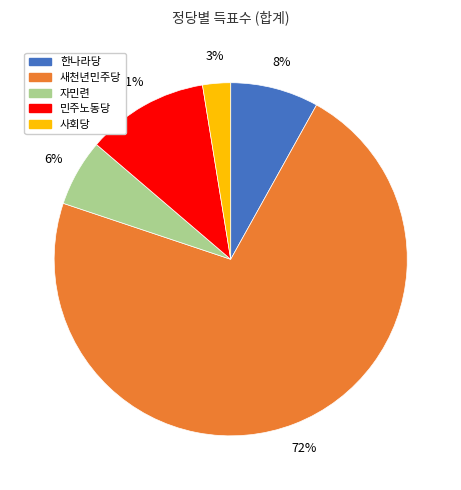

Do 새천년민주당 and 사회당 together represent more than half of the pie?

Yes